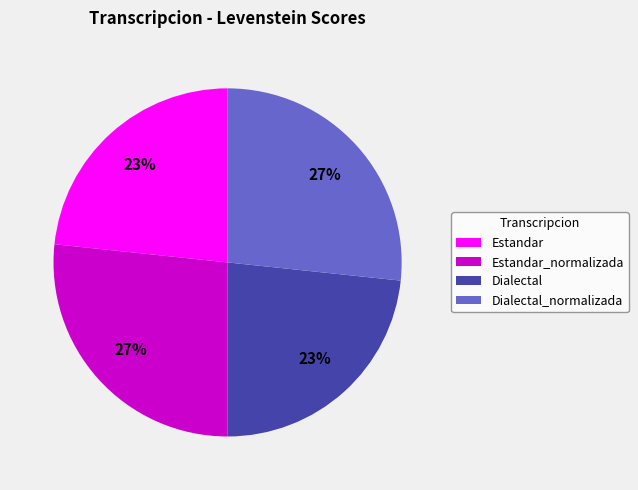

Is Estandar the majority of the pie?

No